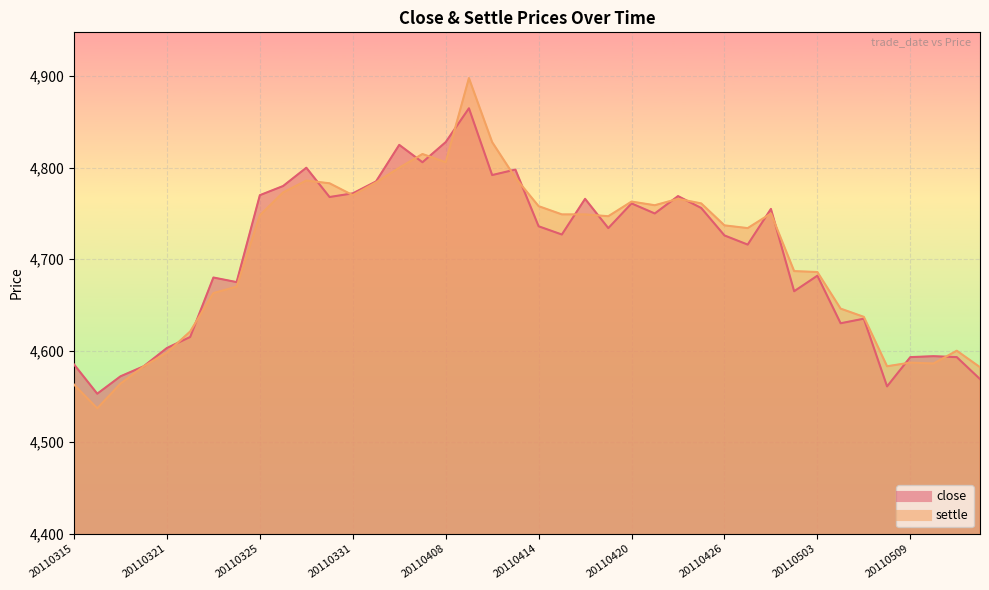

What is the sum of all close values?

188173